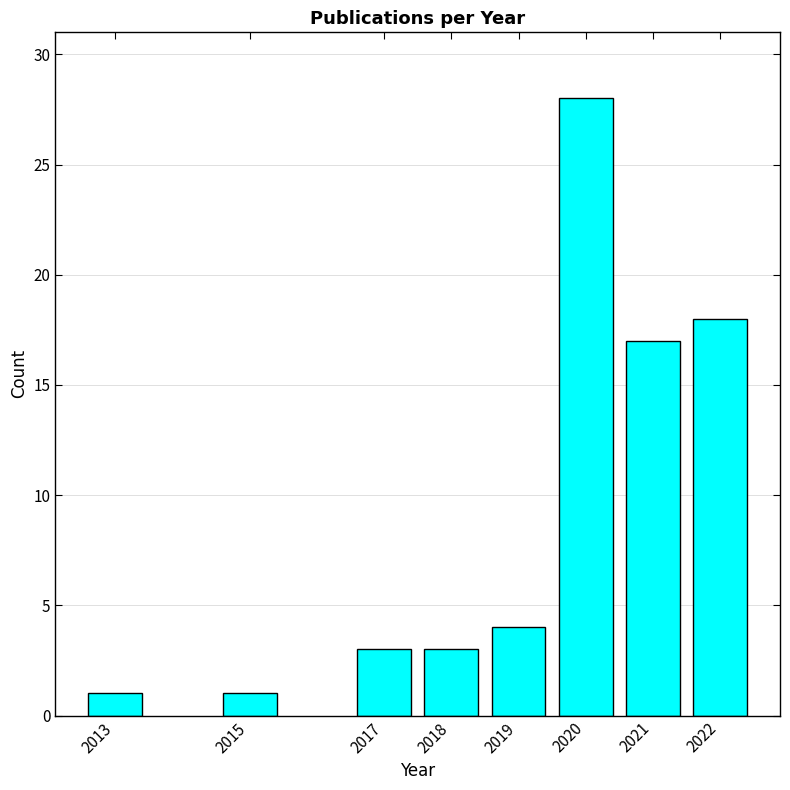

Reading left to right, transcribe all the data shown in this chart.

2013=1	2015=1	2017=3	2018=3	2019=4	2020=28	2021=17	2022=18